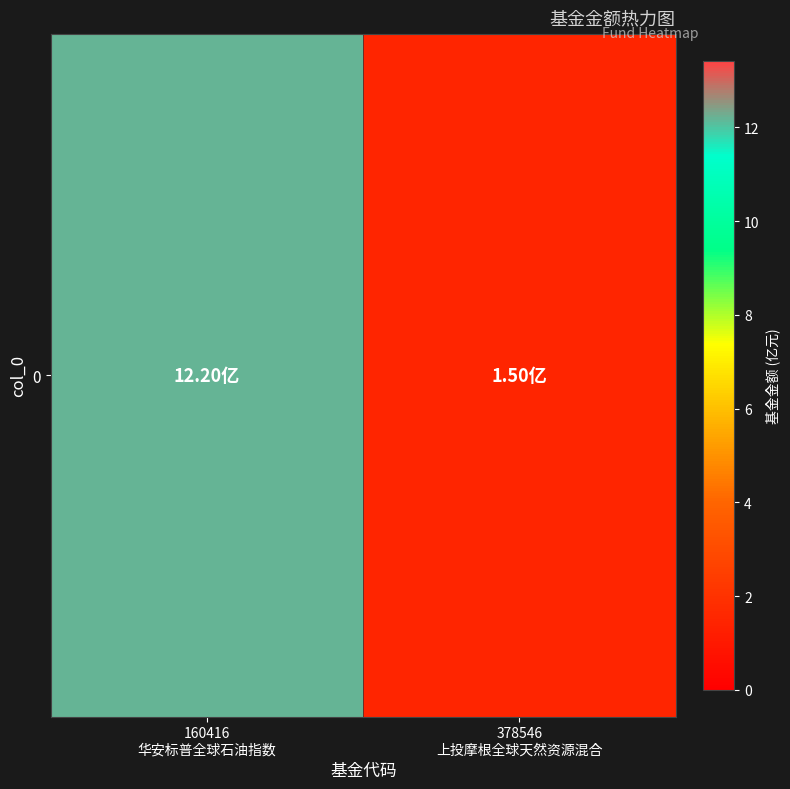

What is the average value?

6.8